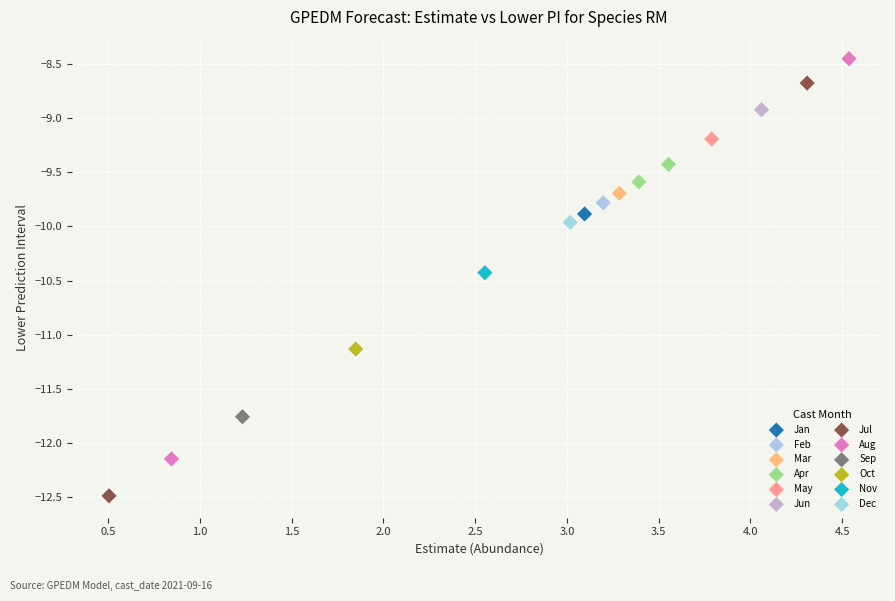

Which series contains the highest Y value?

Aug